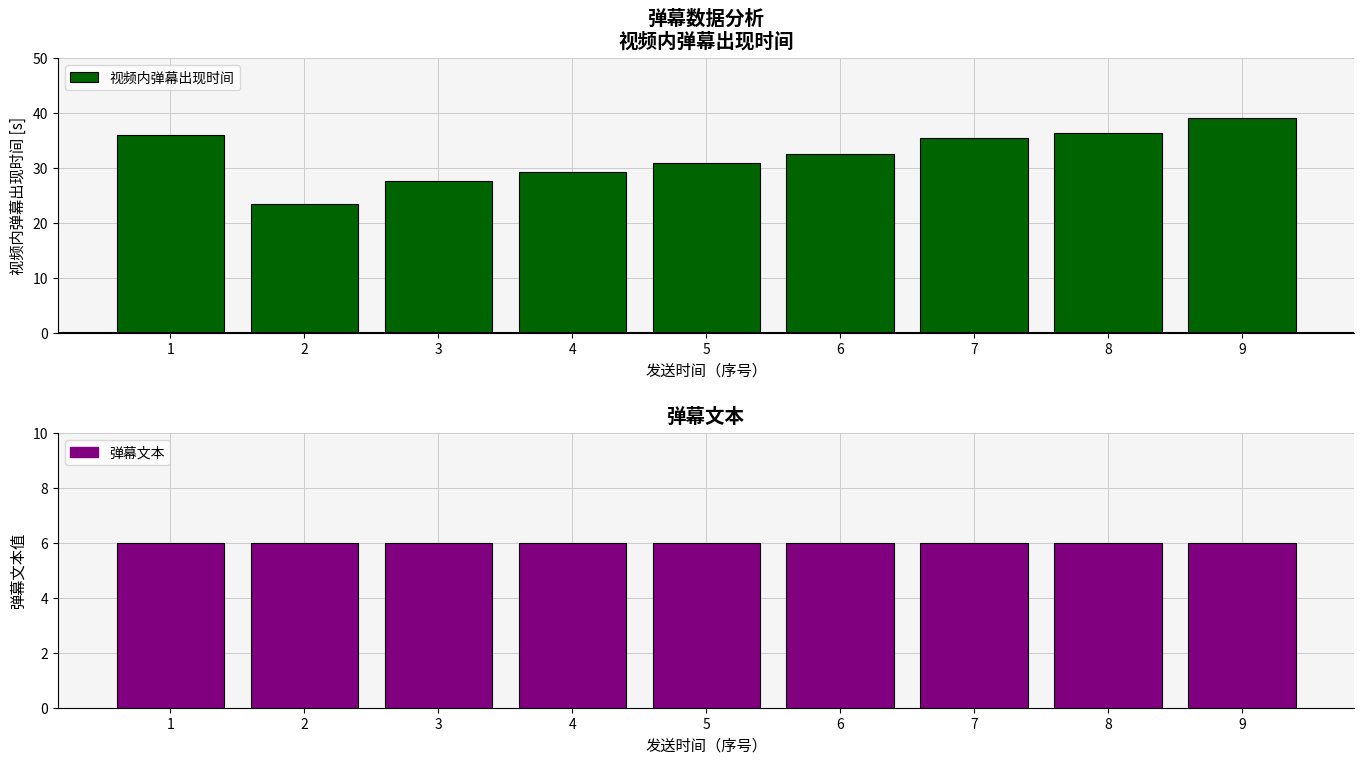

The value of 弹幕文本 at 1 is 3.5. True or false?

False